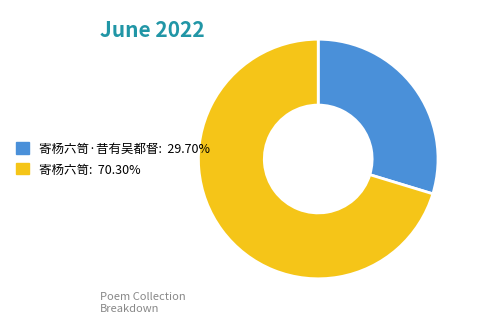

Is there a majority slice in this chart?

Yes